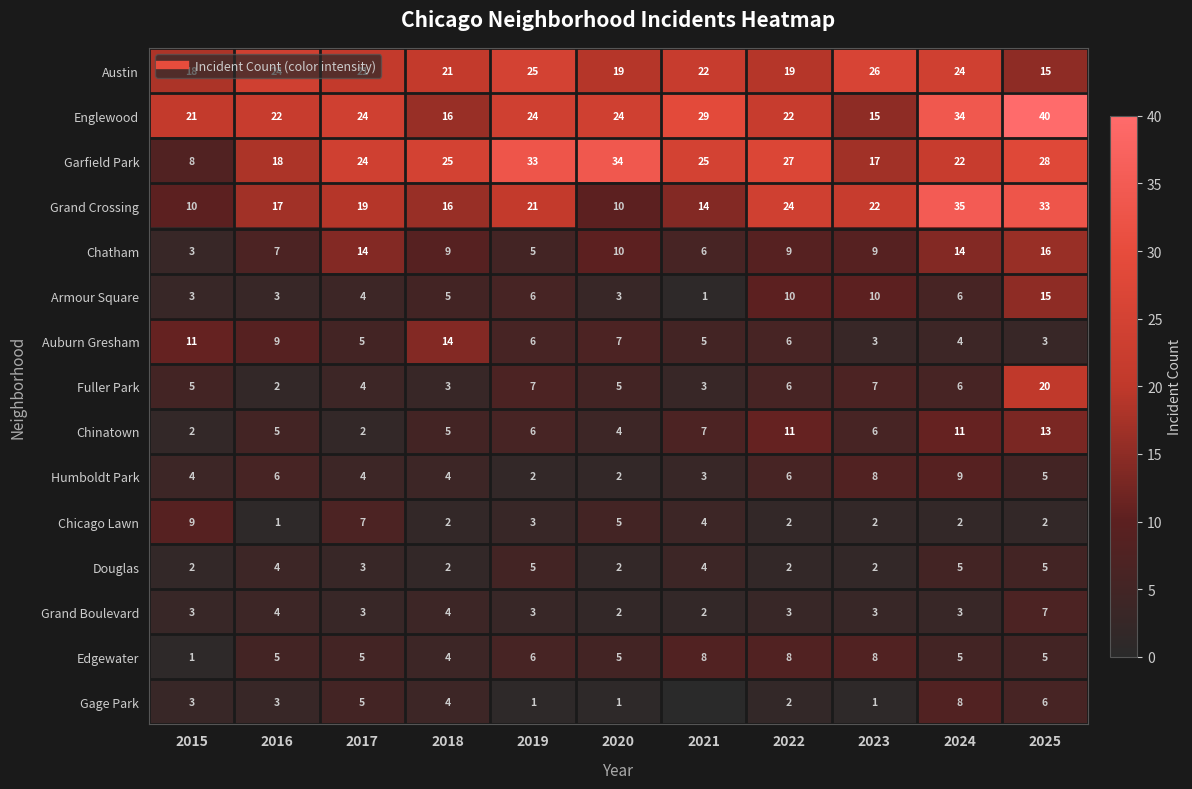

Where is Gage Park nearest to the value 4?

2018